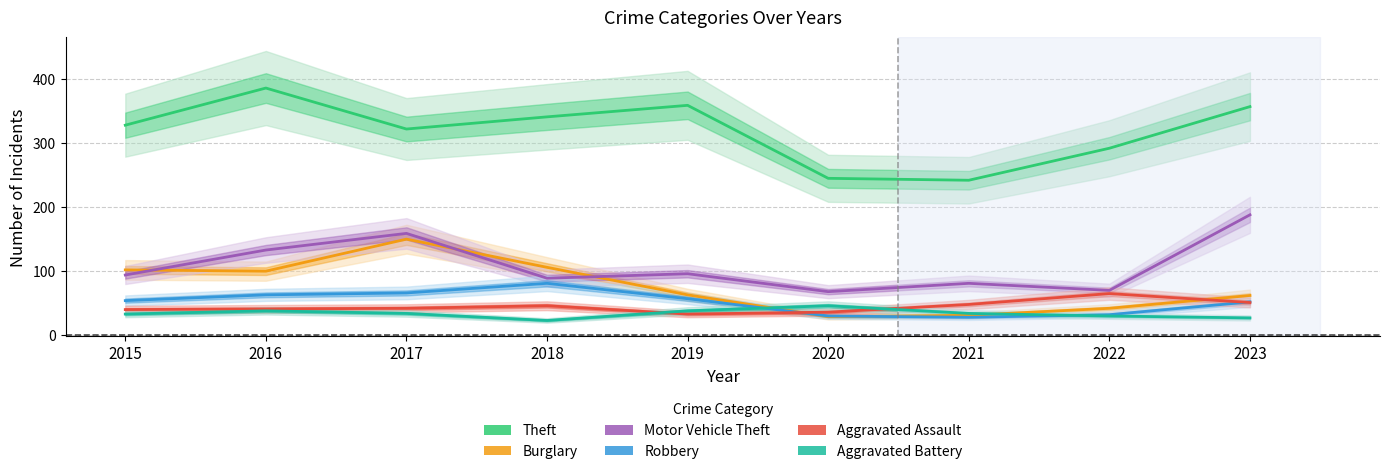

Which category has the highest value in the Theft series?

2016